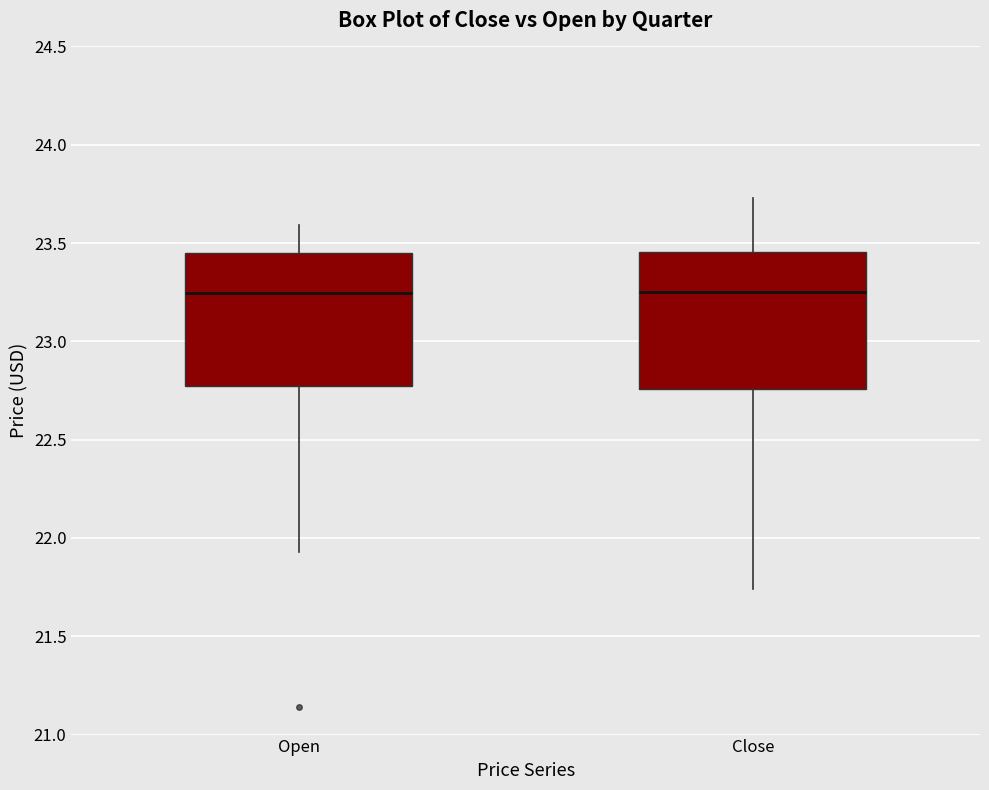

Reading left to right, read every box against the y-axis: the position of its median line, the range the box covers, and the ends of its whiskers. The values are not printed on the chart, so give them approximately, as read against the axis.

Open: median 23.25, box 22.75 to 23.45, whiskers 21.95 to 23.60
Close: median 23.25, box 22.75 to 23.45, whiskers 21.75 to 23.75